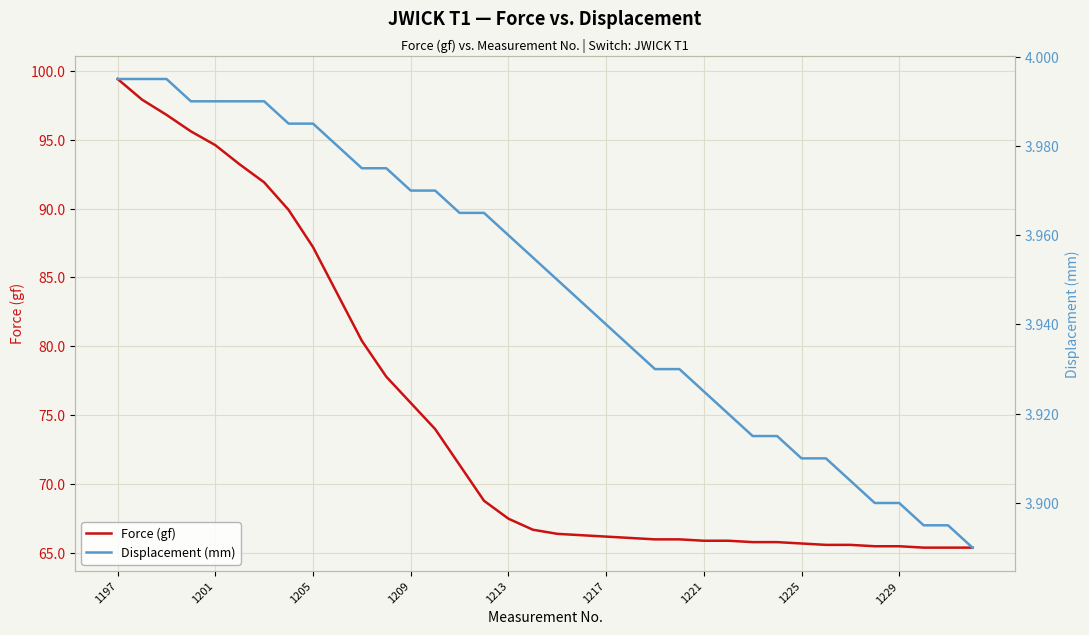

At how many categories does at least one series exceed 74?

13